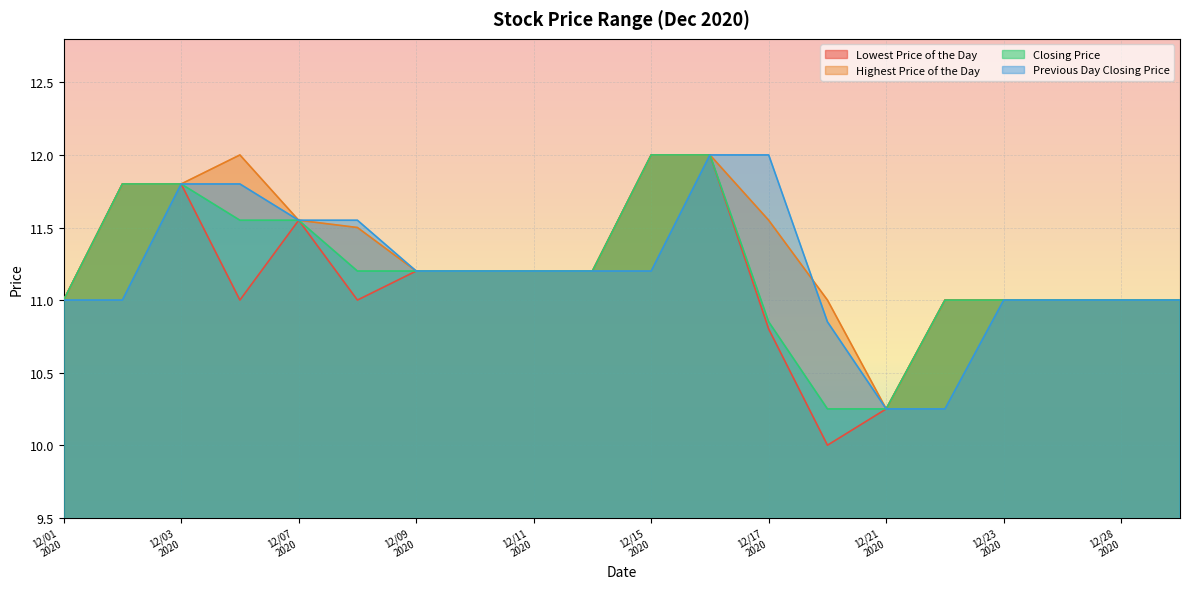

What value does the Closing Price series have at 20201210?

11.2